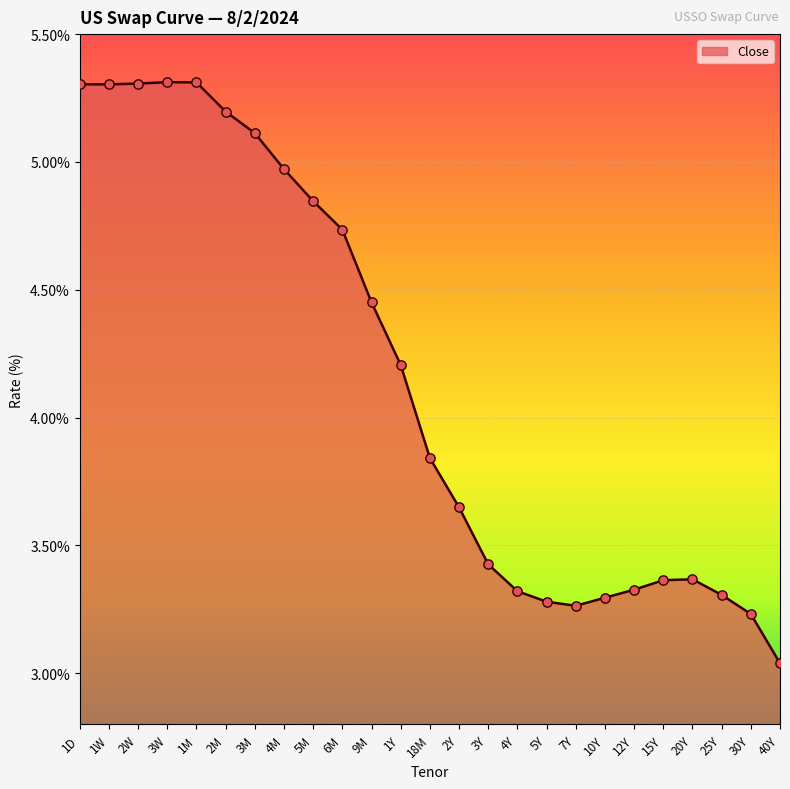

What is the change in value from 3W to 40Y?

-2.3